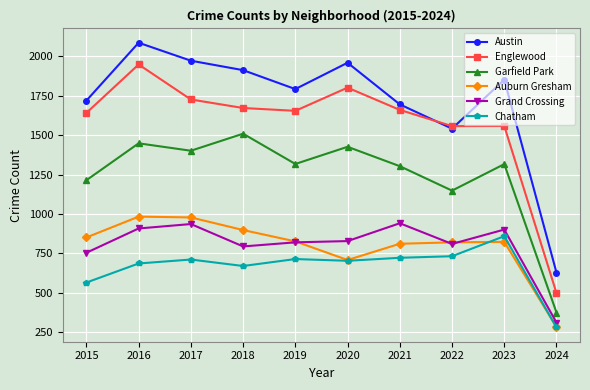

Where is the first local minimum for Grand Crossing?

2018